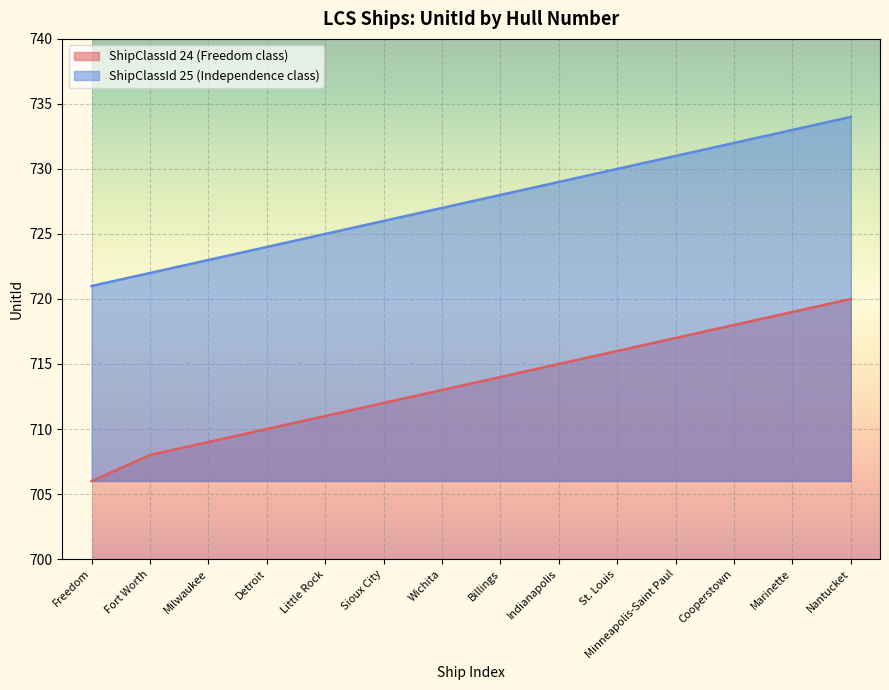

The ShipClassId 24 (Freedom class) series shows 708 at Fort Worth. True or false?

True